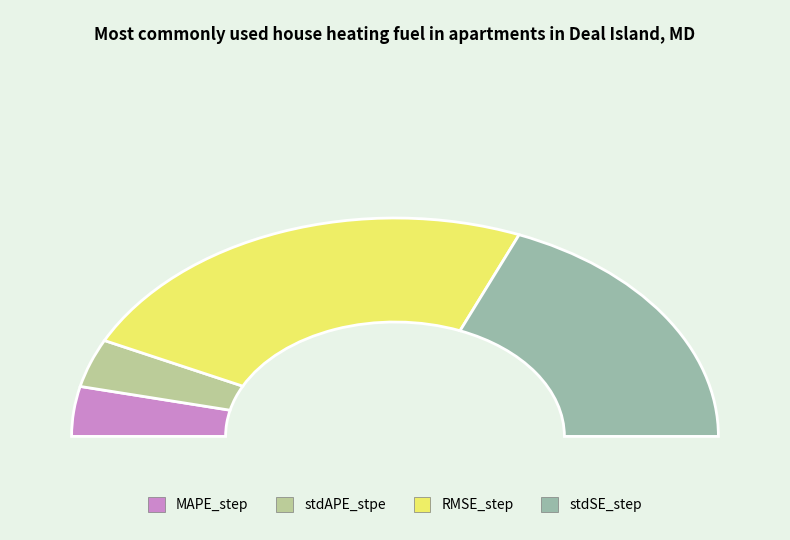

What portion of the pie excludes stdAPE_stpe?

92.9%